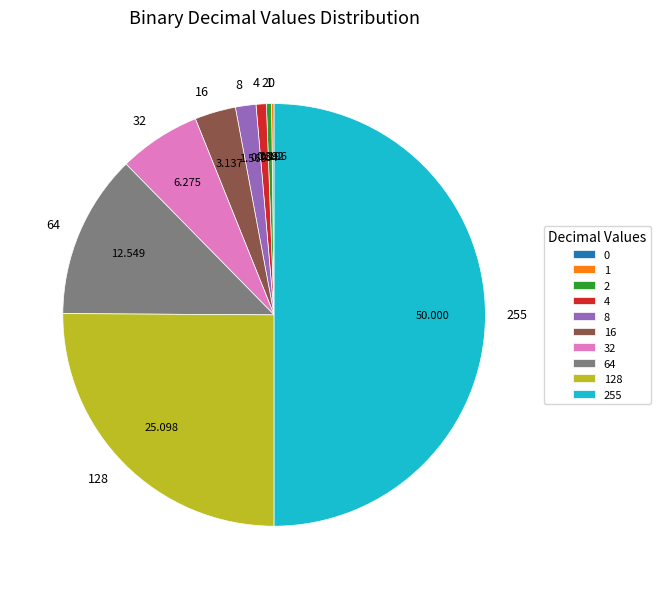

Is 32 the majority of the pie?

No